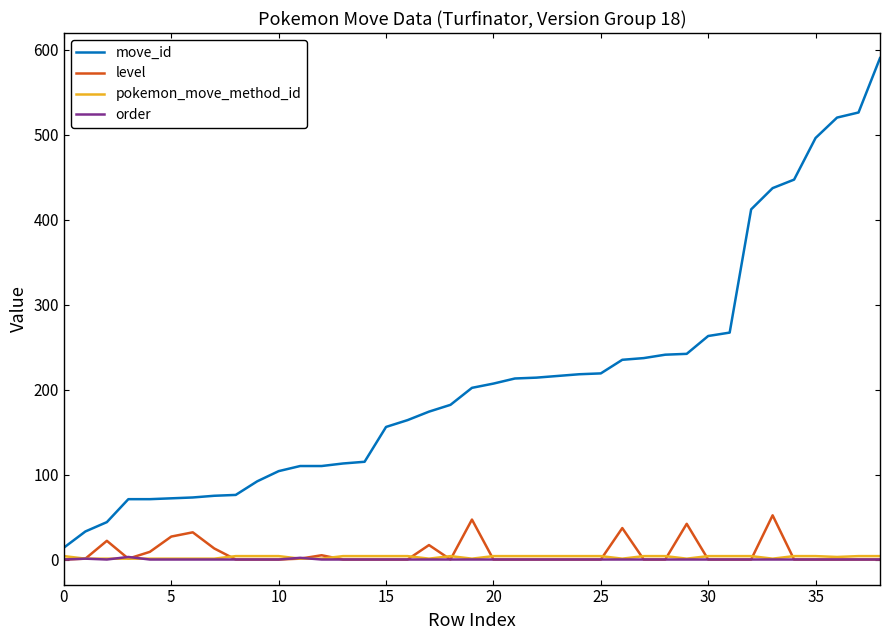

What is the maximum value shown in the chart?

590